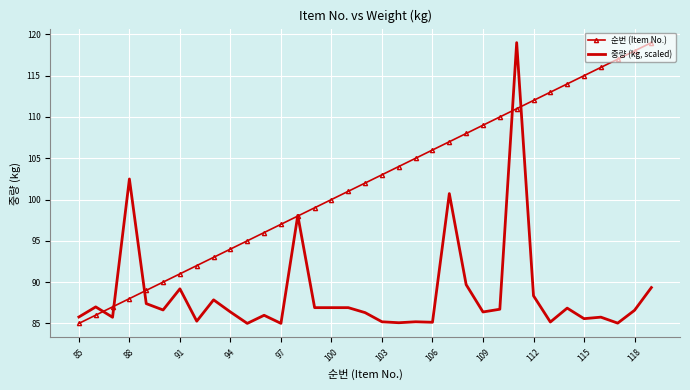

What is the difference between the second highest and second lowest values in the 중량 (kg, scaled) series?

17.5